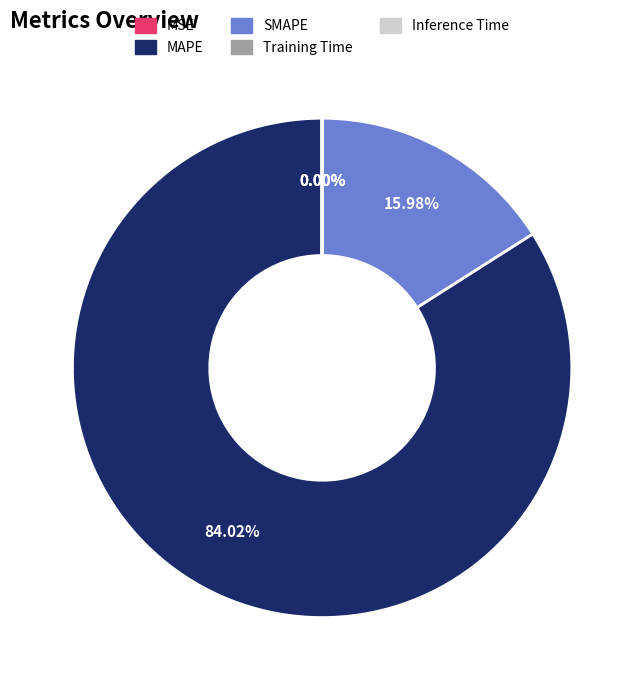

Which slice is the largest?

MAPE